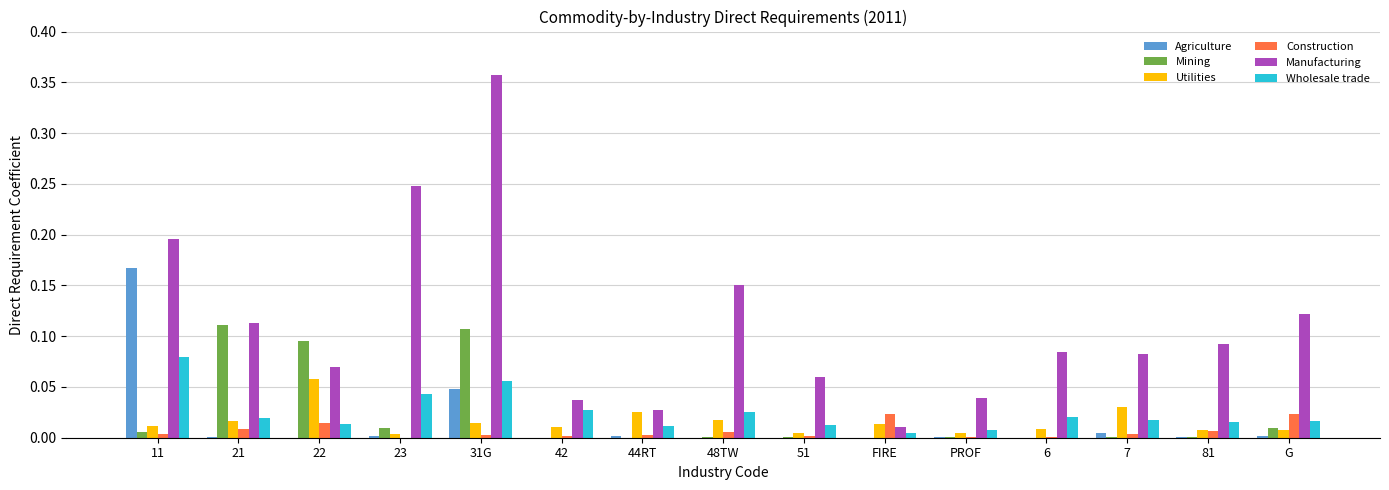

Between 23 and 7, which series saw the biggest shift?

Manufacturing